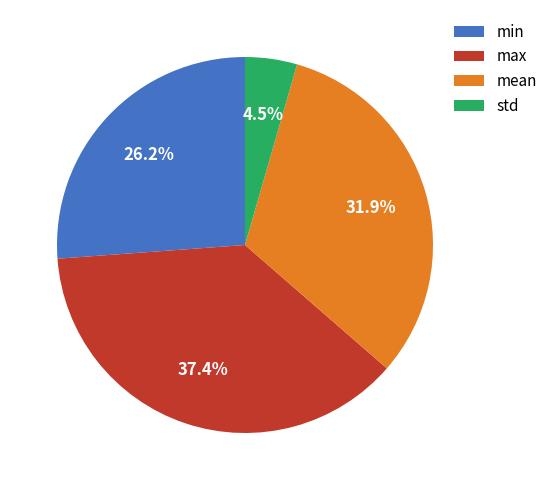

Combined, do mean and min account for over 50%?

Yes